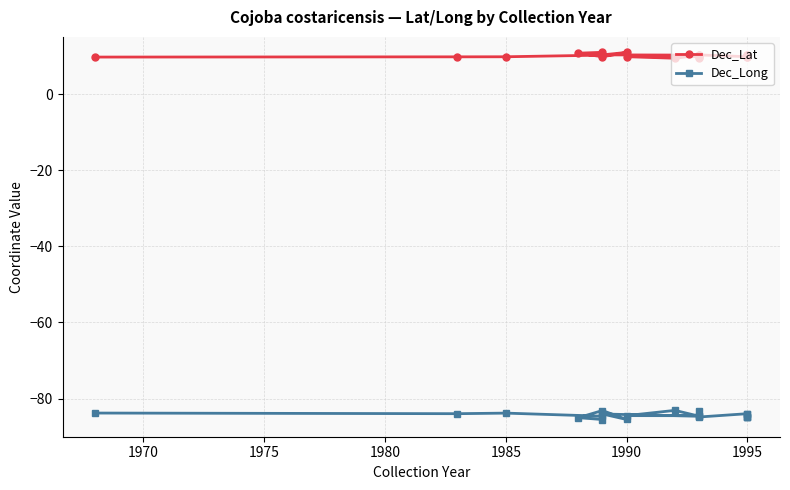

Between 1985 and 1995, which series saw the biggest shift?

Dec_Long